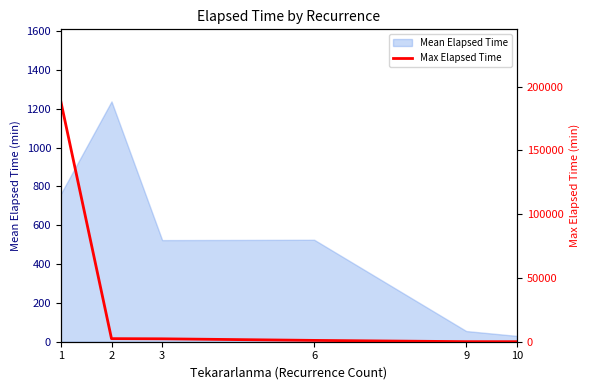

How many values exceed 2275?

2